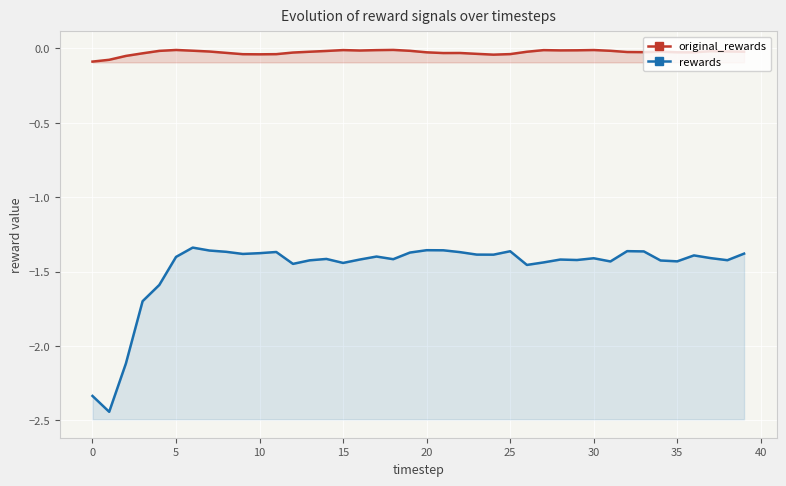

Which series has the largest total across all categories?

original_rewards